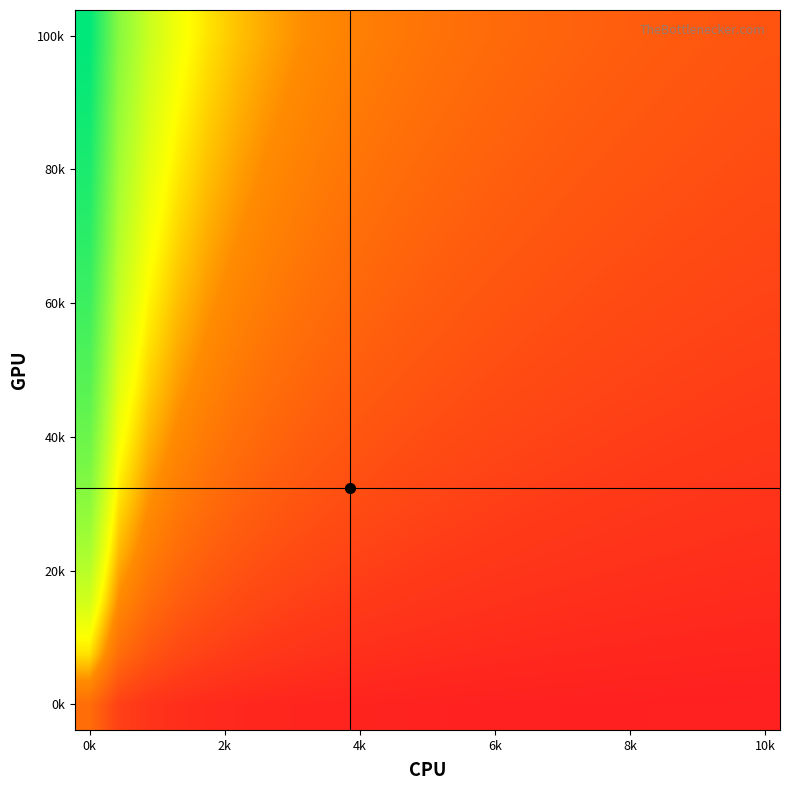

How many series are shown in this chart?

14